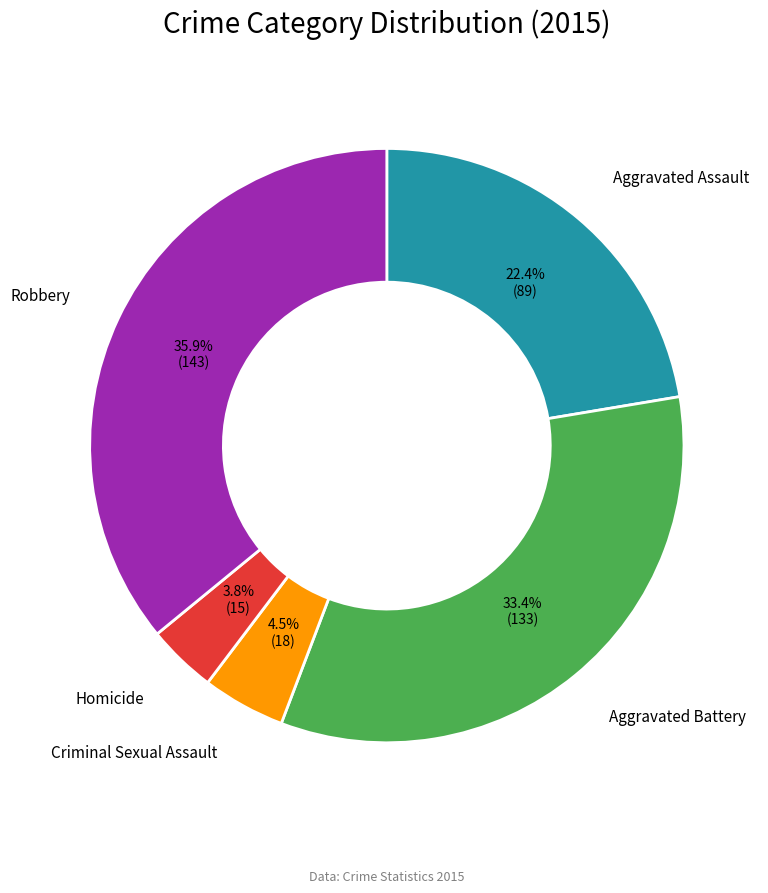

To the nearest percent, what is the difference between the largest and smallest slice percentages?

32%